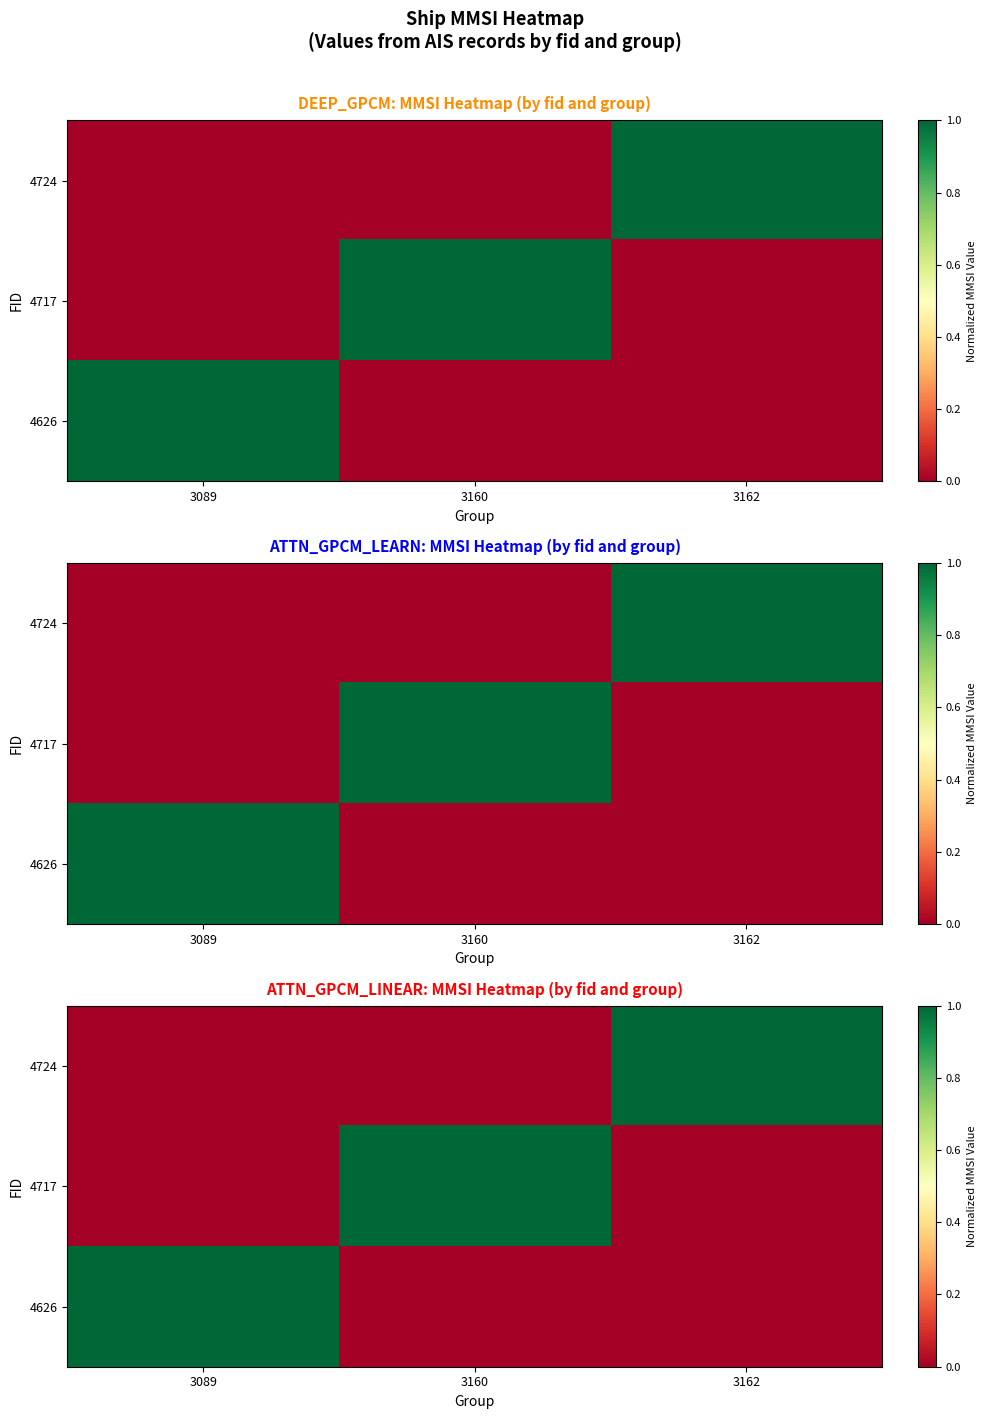

At which label is 4724 closest to 0?

3089